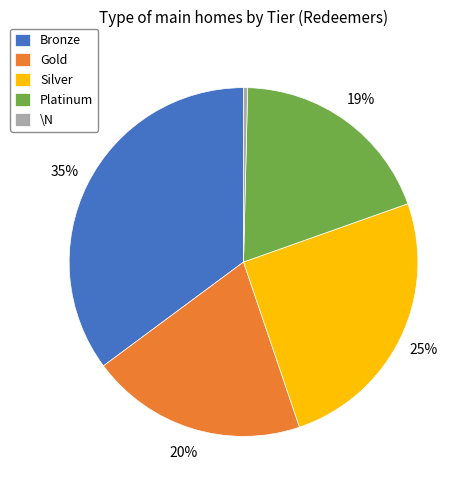

To the nearest percent, what is the difference between the Bronze and Gold slice percentages?

15%